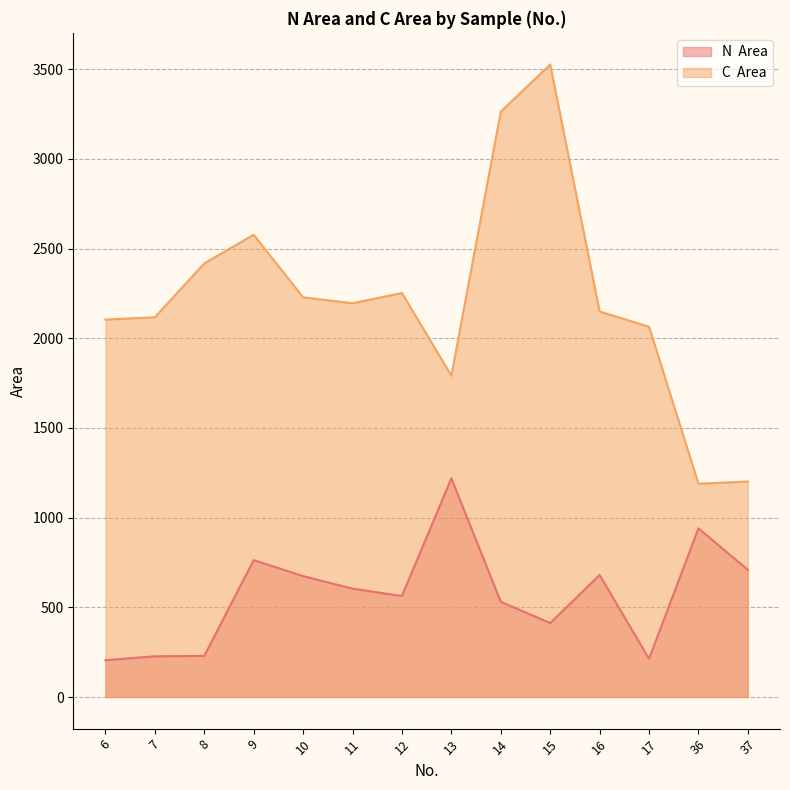

Where is N  Area nearest to the value 712?

37